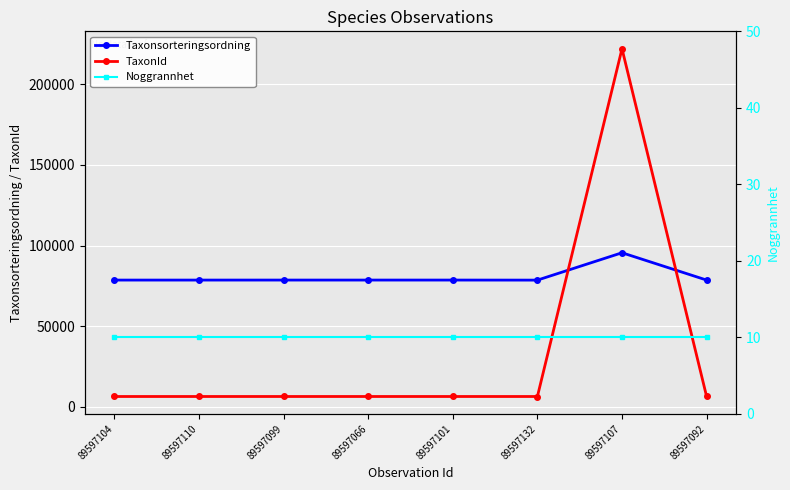

What is the label of the 6th point from the right?

89597099